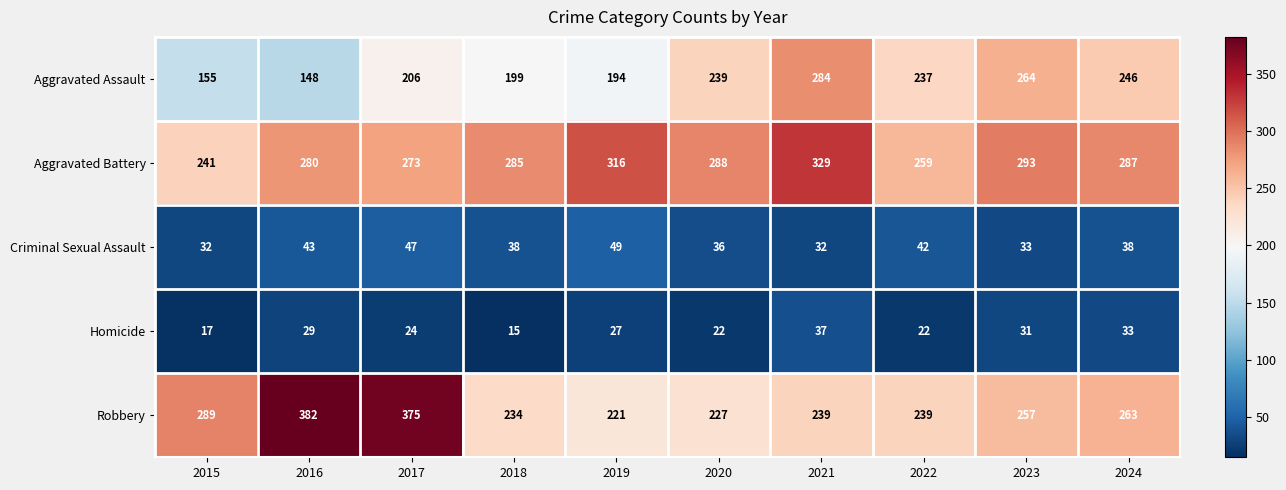

What is the highest value of the Aggravated Battery series?

329